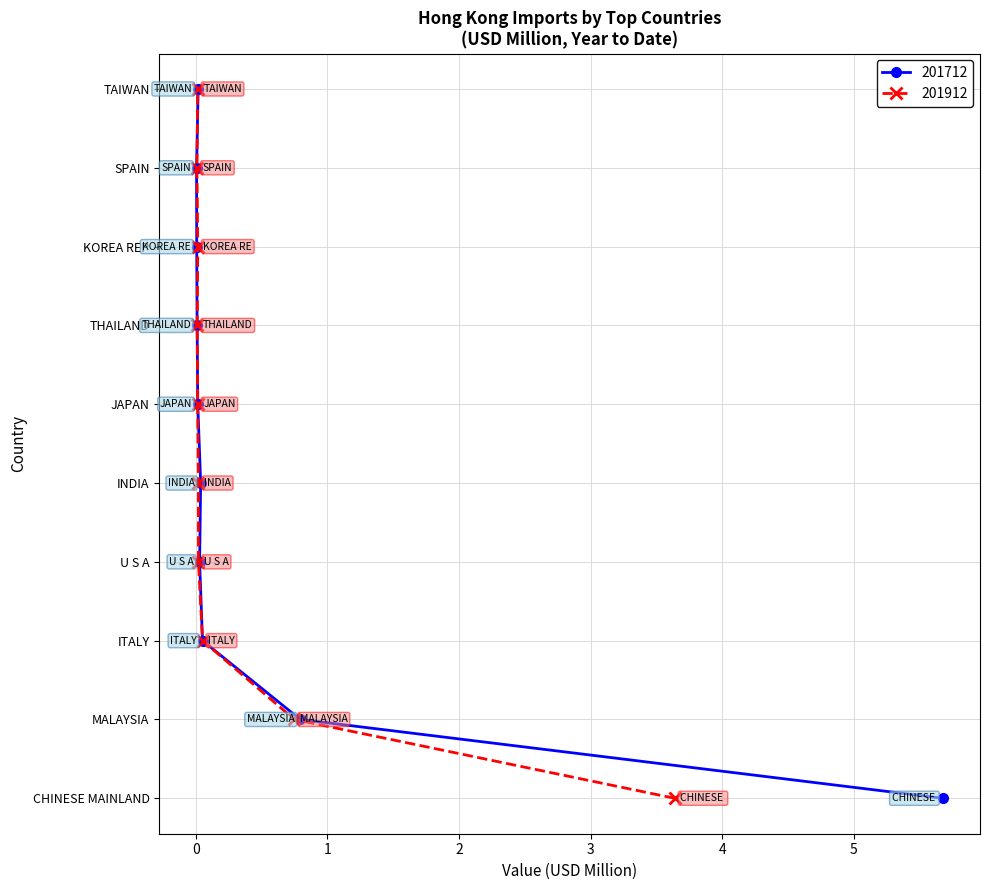

How many interior local peaks does the 201712 series have?

1